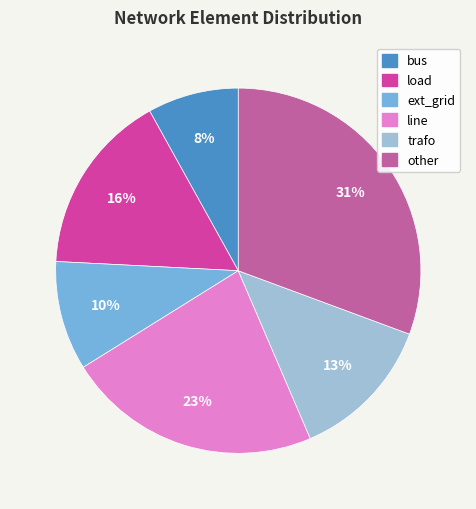

How many slices are in this pie chart?

6